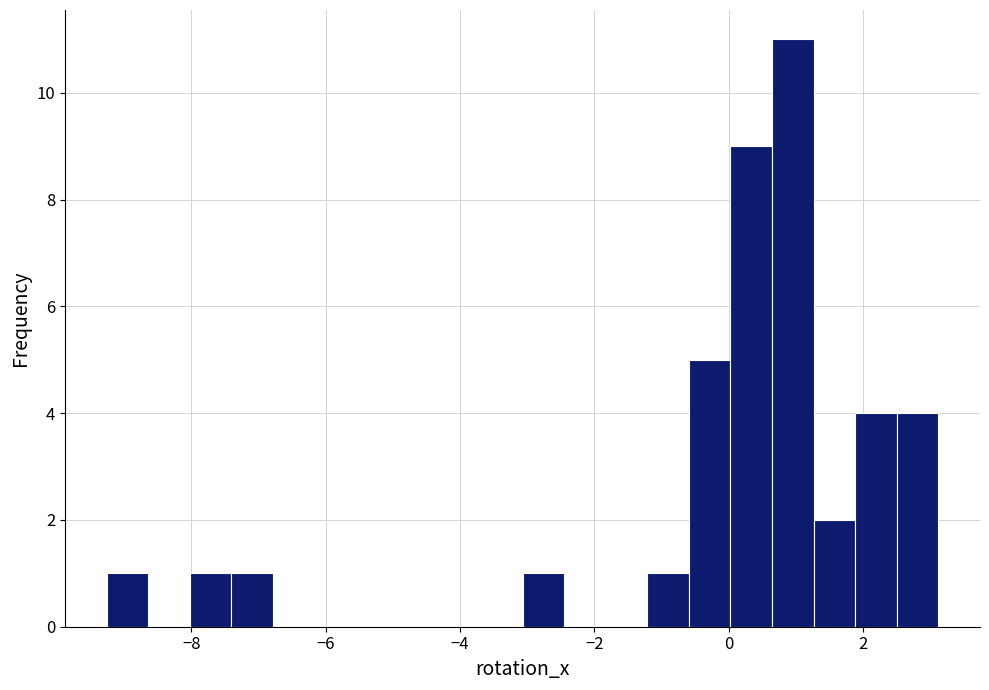

Read against the x-axis, roughly where is the centre of the tallest bar?

1.0